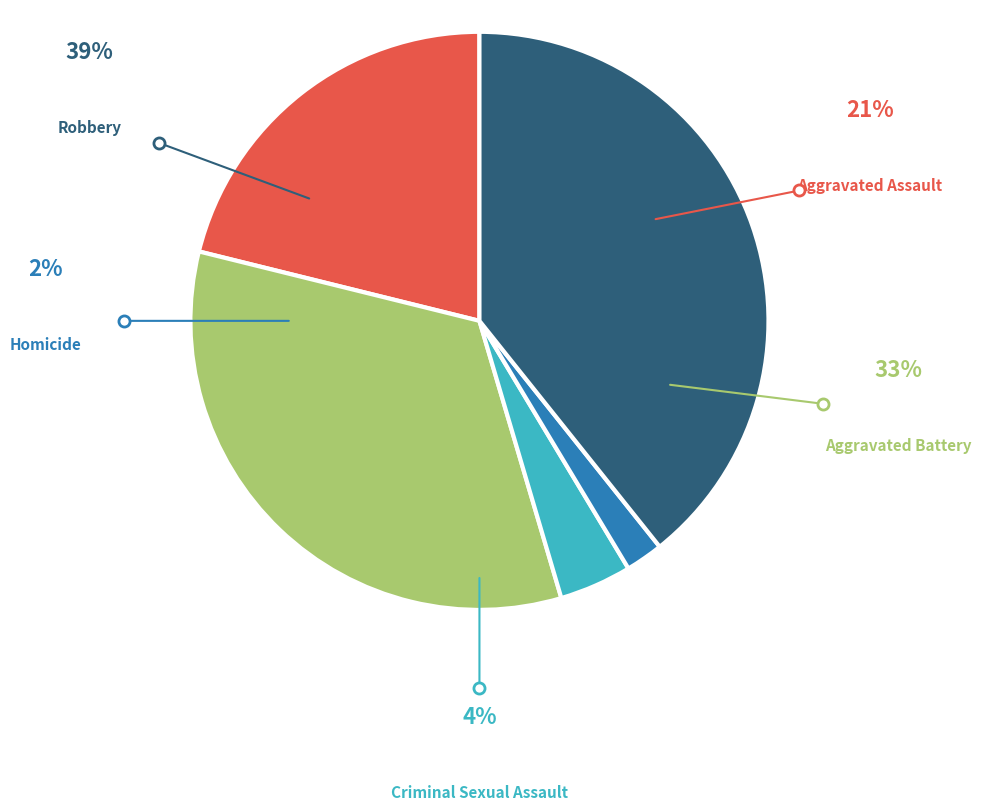

Which slice is the smallest?

Homicide